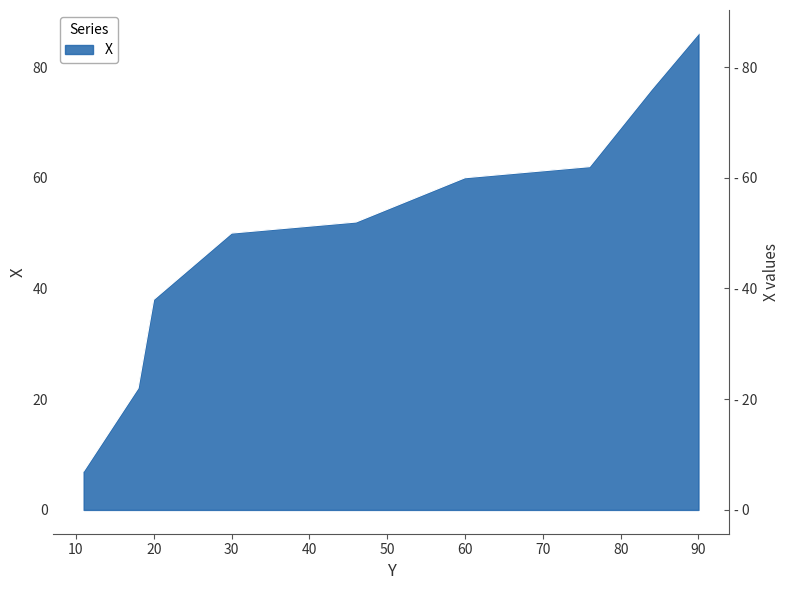

What is the maximum value shown in the chart?

86